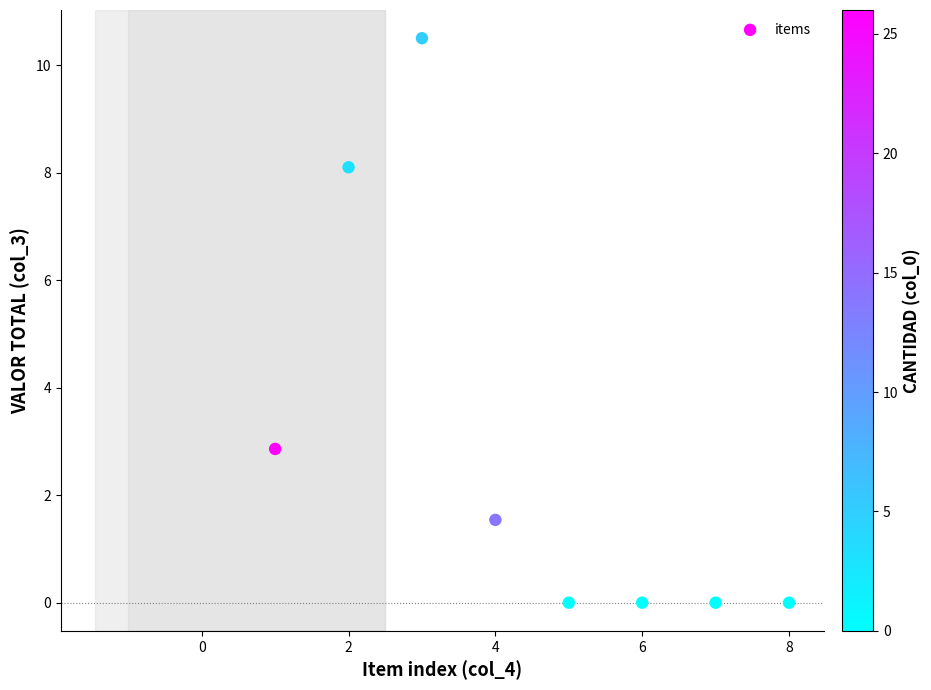

What Y value in the scatter plot is closest to 5?

2.9